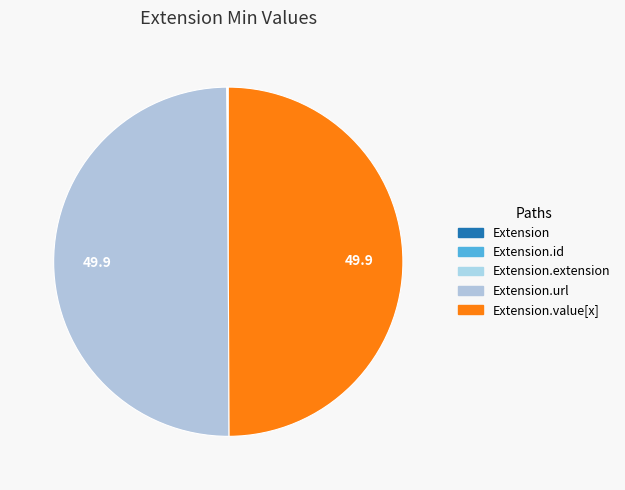

What percentage is the Extension.url slice, to the nearest percent?

50%